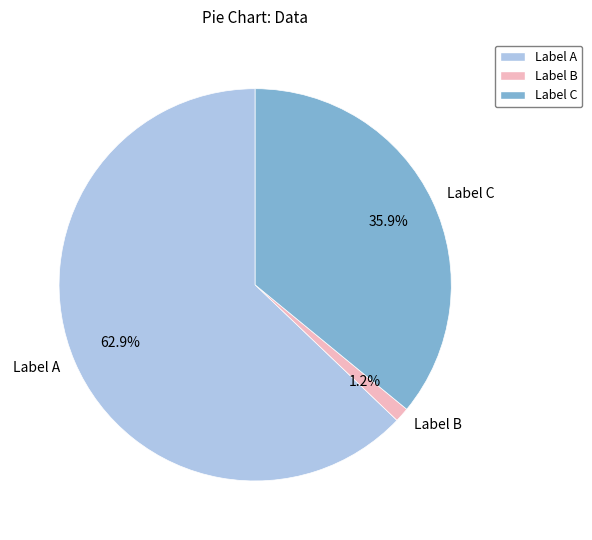

What is the total percentage of Label C and Label A?

98.8%